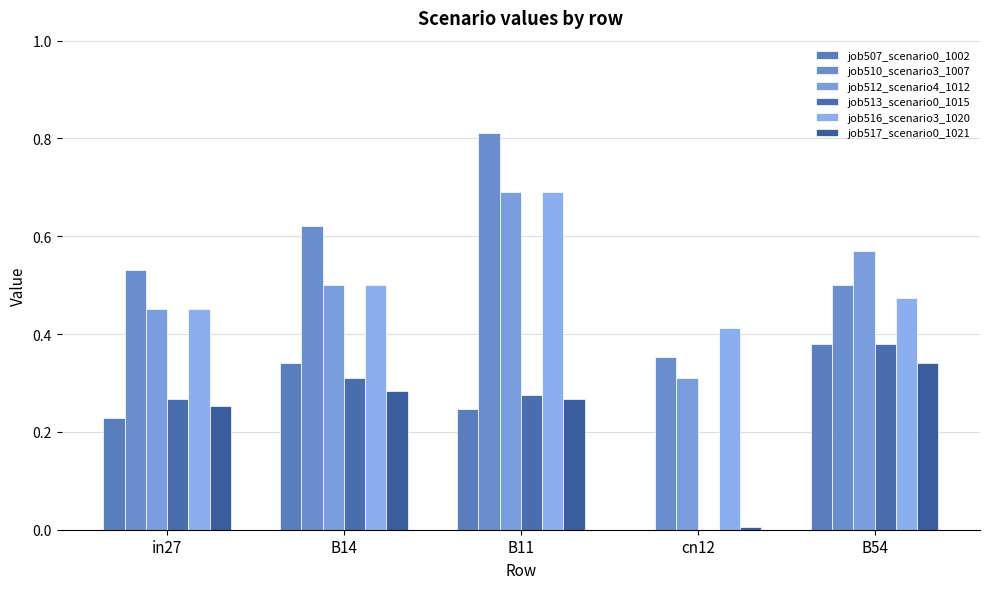

What is the label of the 2nd bar from the right?

cn12